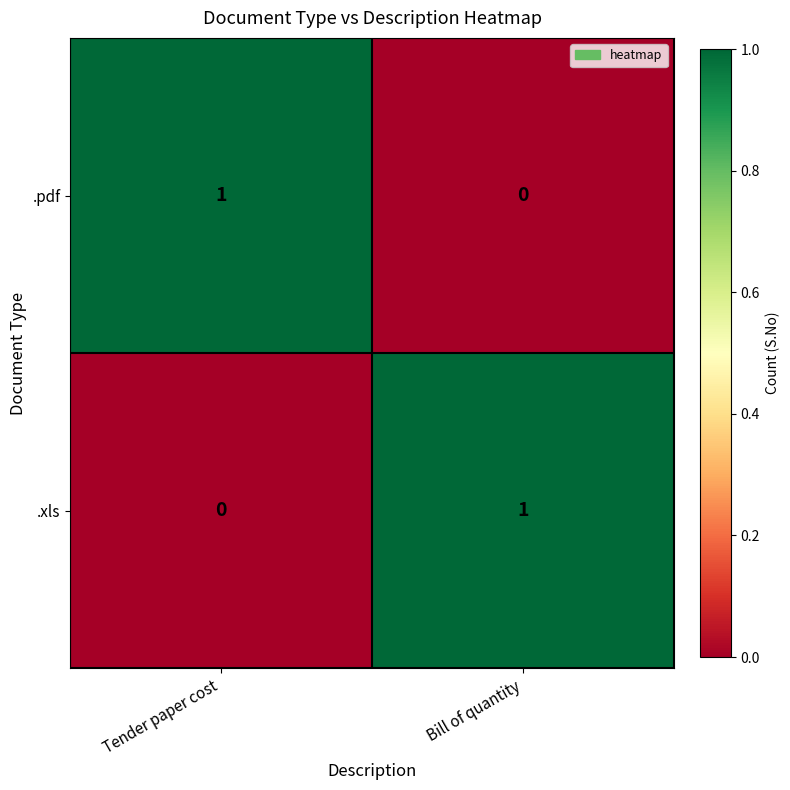

True or false: .xls has a value of 2 at Bill of quantity.

False